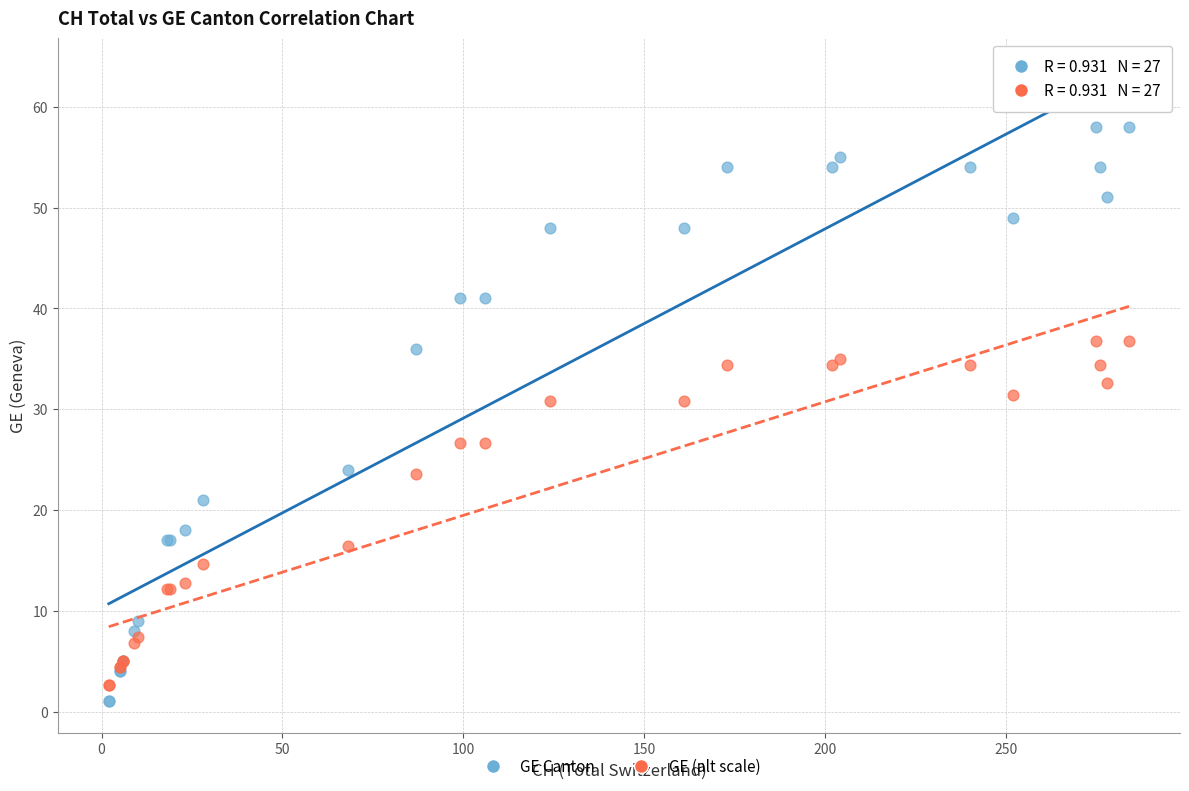

In the GE (alt scale) series, what Y value is closest to 19?

16.4